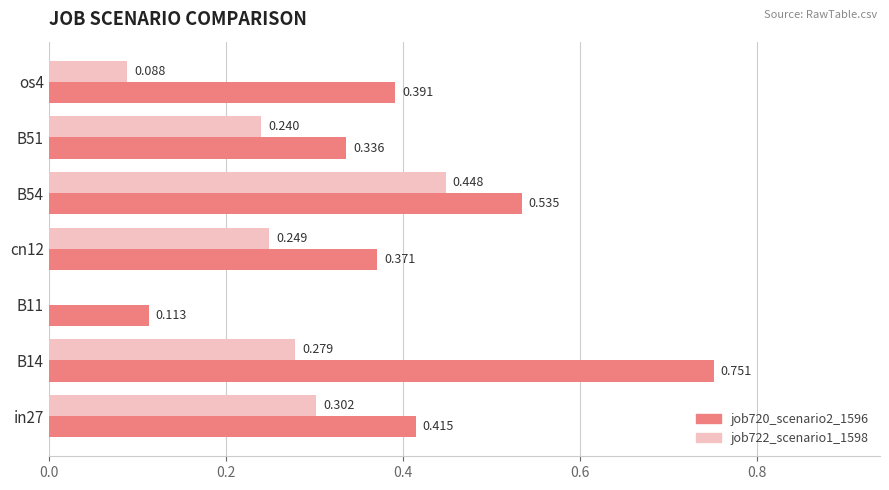

Is the value of job722_scenario1_1598 at B14 greater than the value of job720_scenario2_1596 at B54?

No